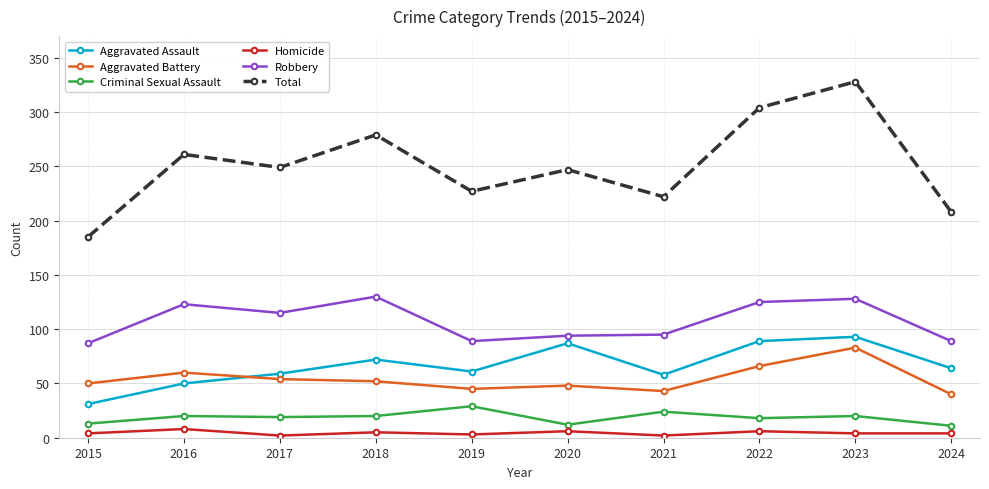

What is the total value across all series at 2022?

608